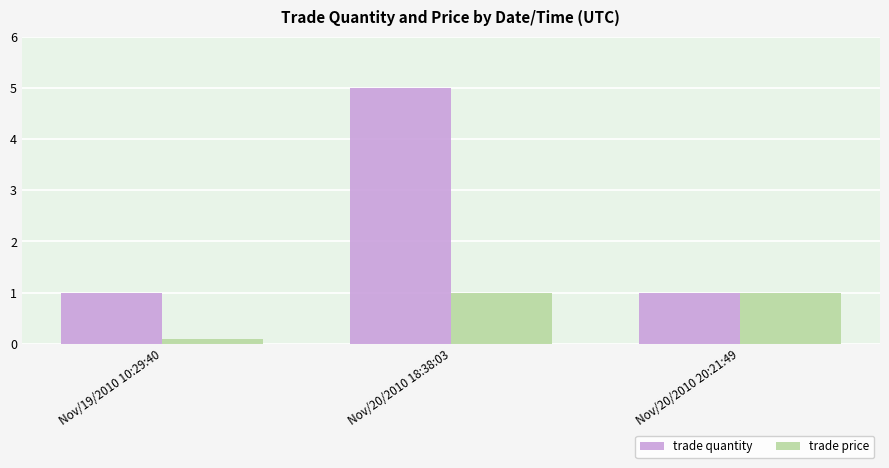

What is the label of the 1st bar from the left?

Nov/19/2010 10:29:40